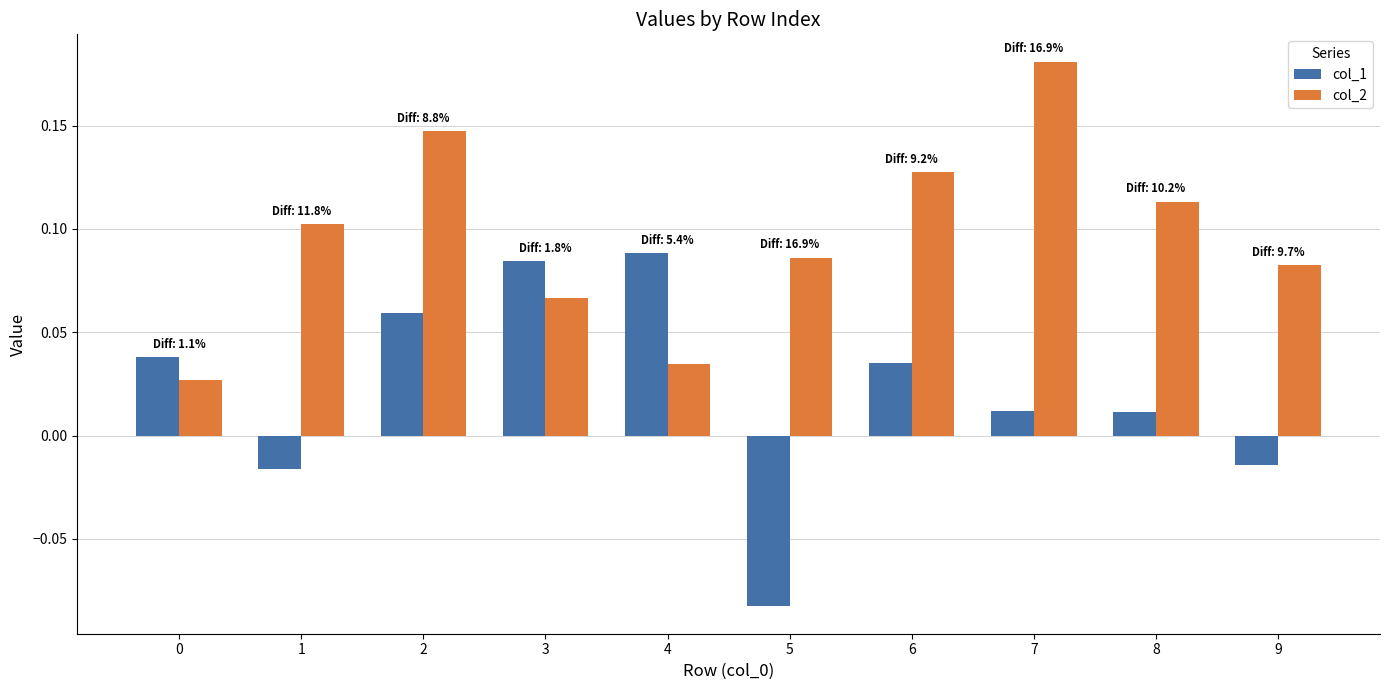

At how many categories does at least one series exceed 0?

10